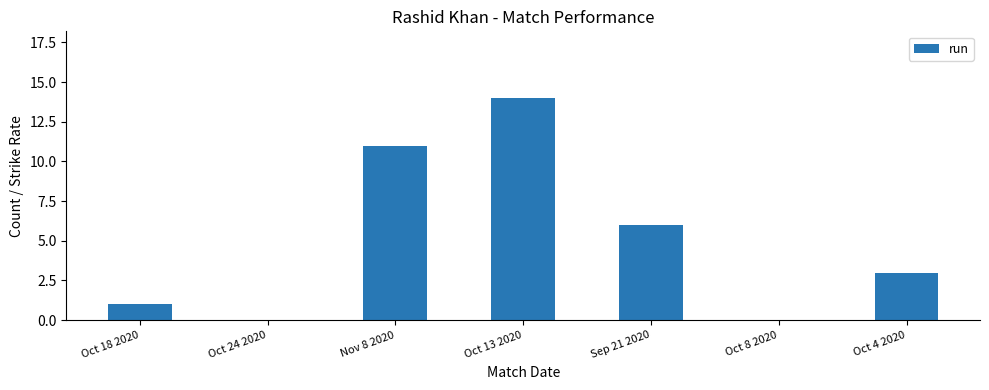

What is the greatest value displayed?

14